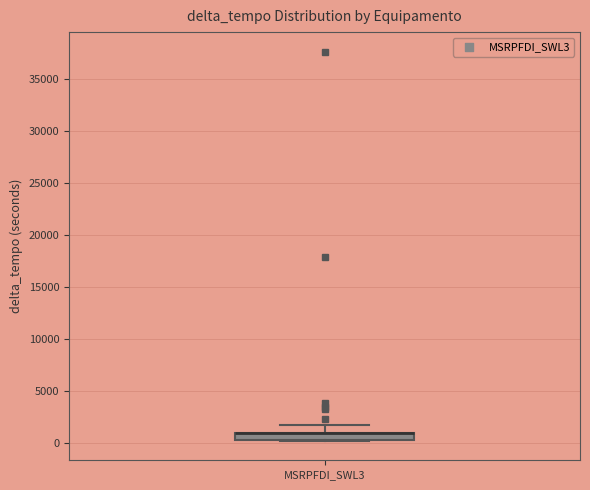

Where is the upper edge of the box for MSRPFDI_SWL3 on the y-axis? The values are not printed on the chart, so give them approximately, as read against the axis.

1000